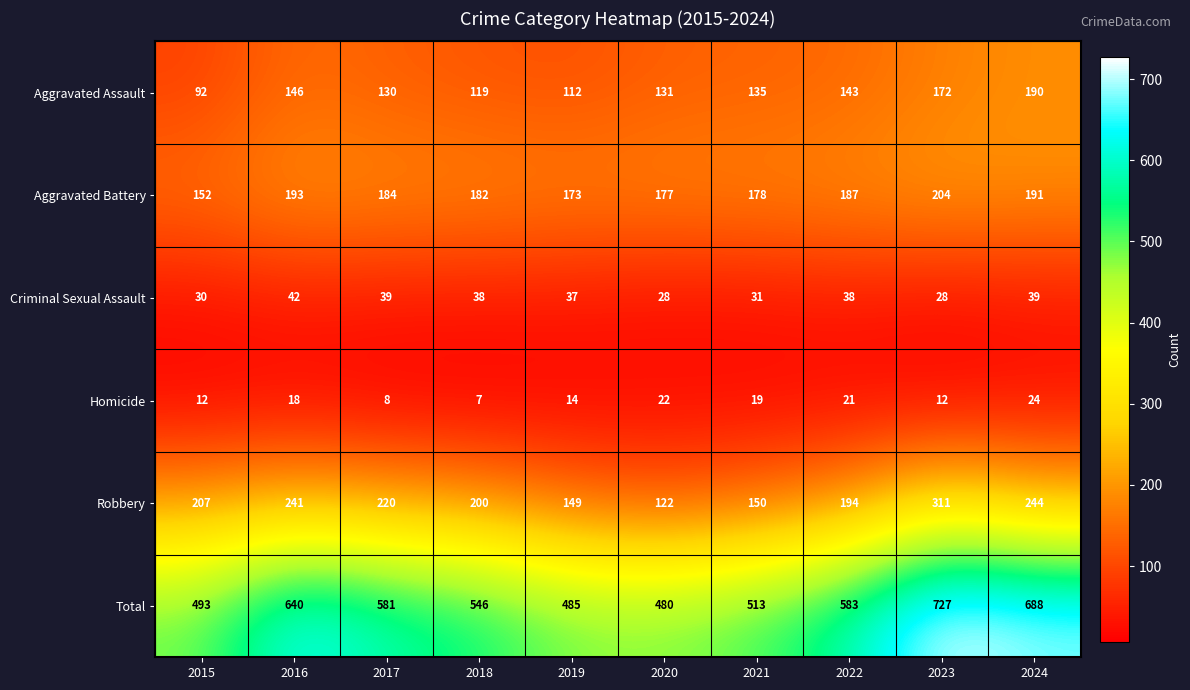

What is the difference between the maximum and second lowest values in the Criminal Sexual Assault series?

14